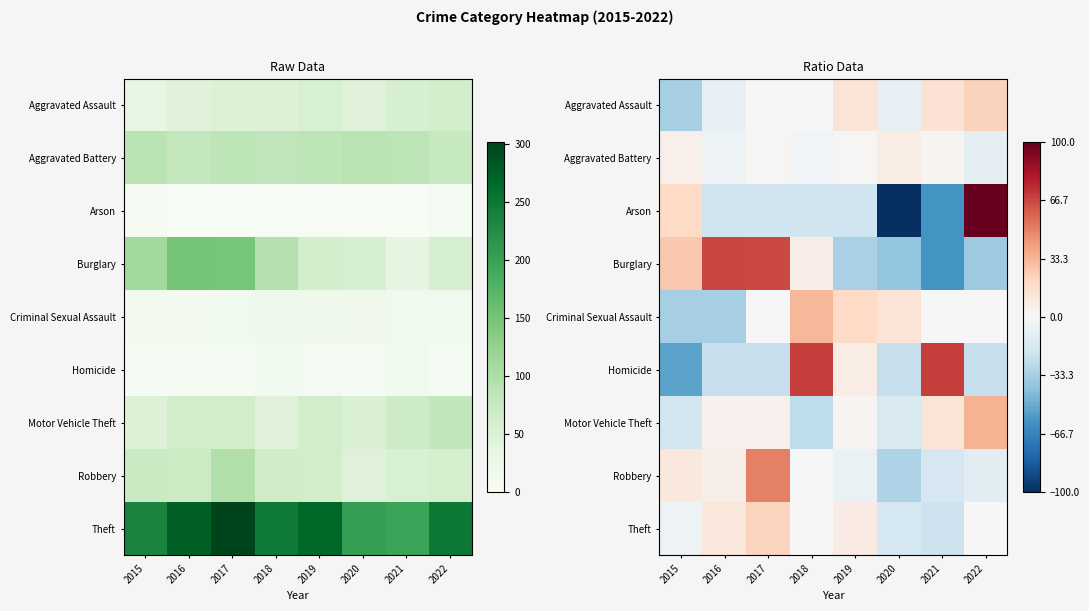

What is the difference between the highest and lowest values at 2017?

89.1